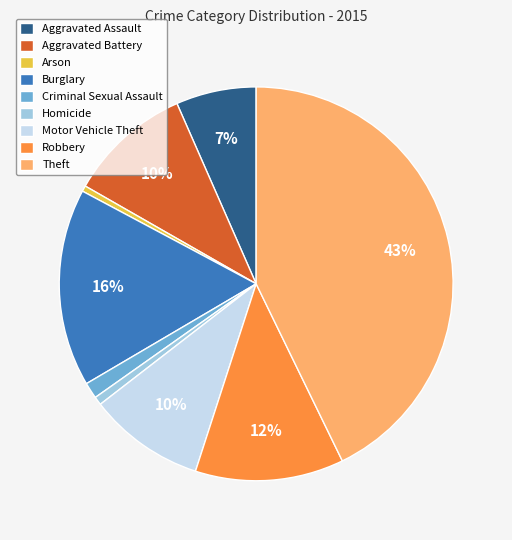

Which has a higher value, Arson or Theft?

Theft